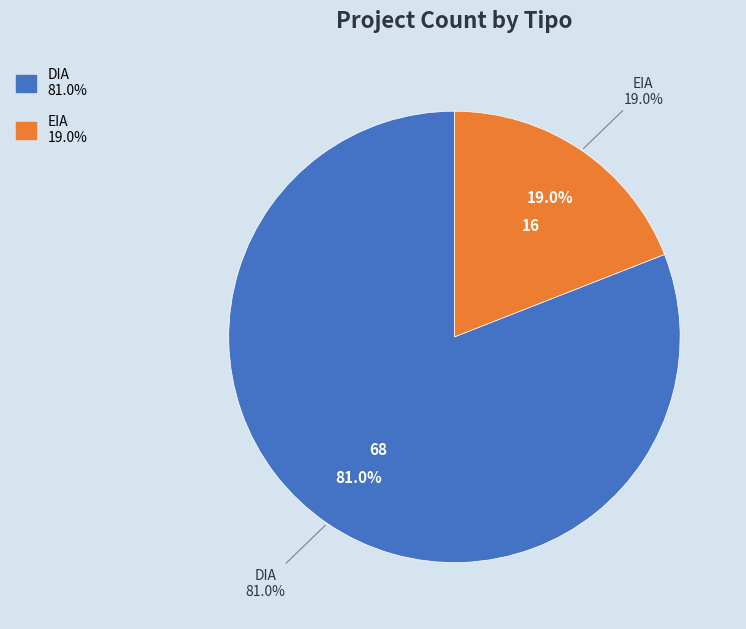

Which slice represents more than half of the pie?

DIA